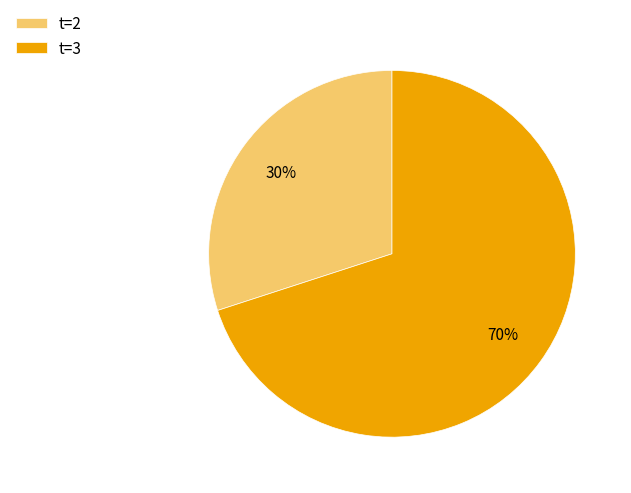

To the nearest percent, what is the average slice percentage?

50%